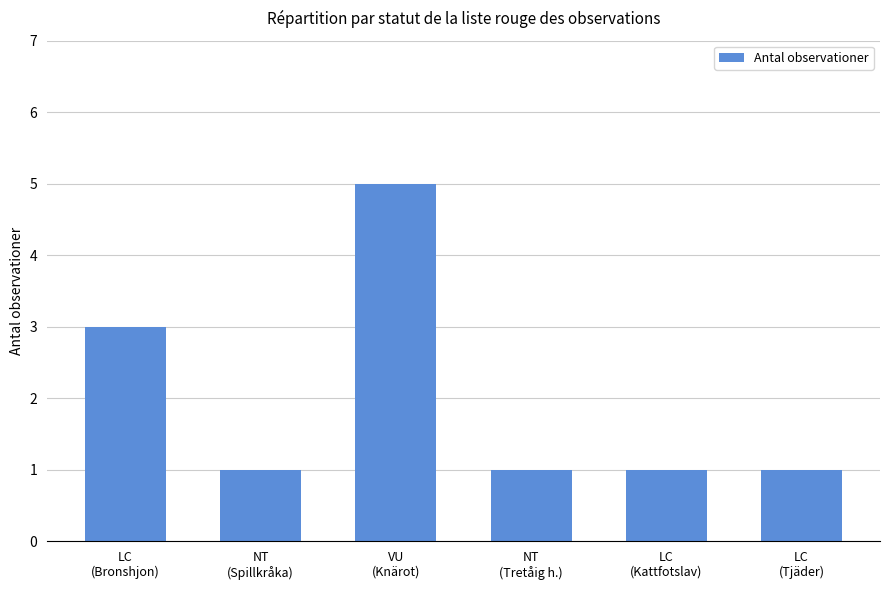

What is the sum of all values?

12